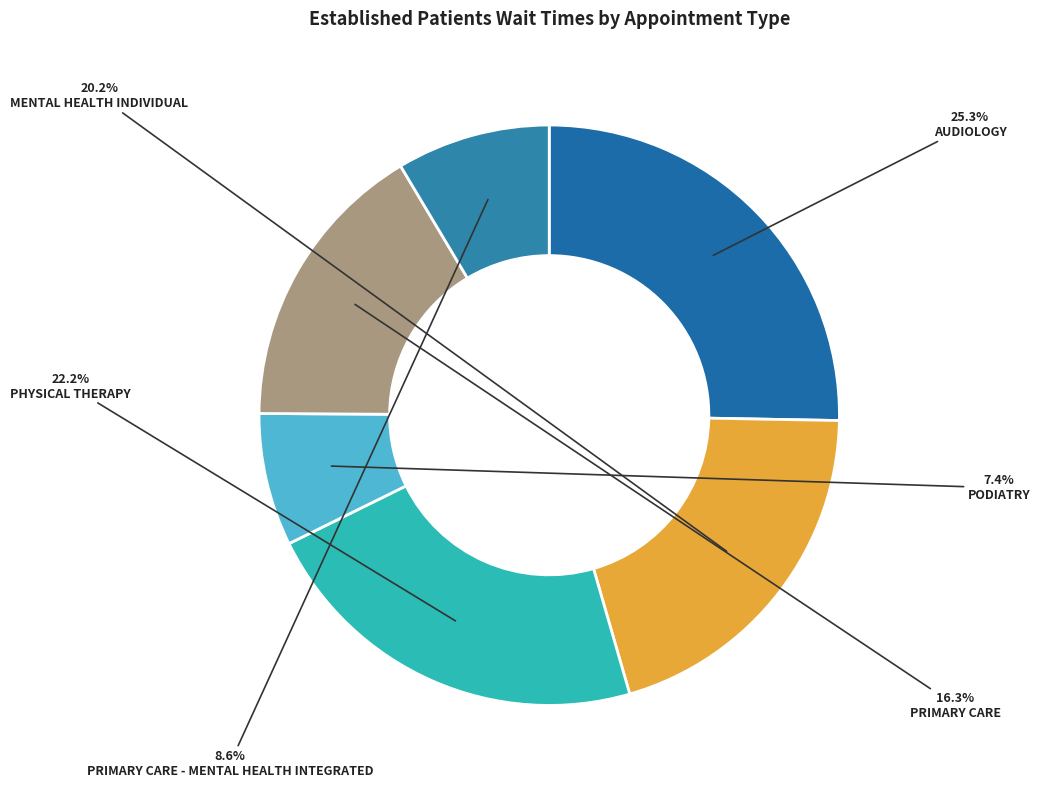

To the nearest percent, what is the combined percentage of PRIMARY CARE and AUDIOLOGY?

42%